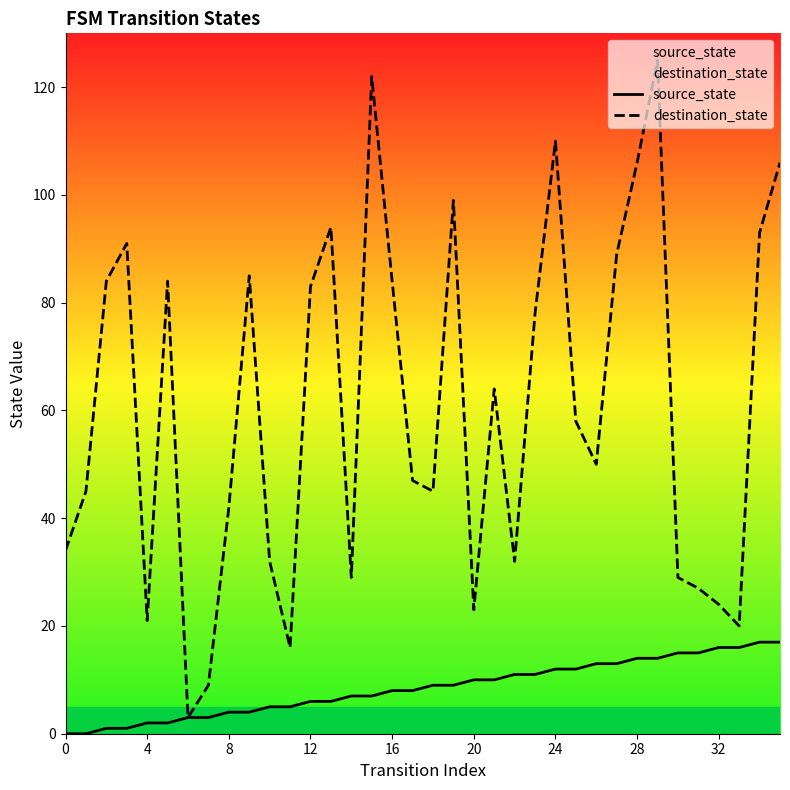

What value does the source_state series have at 21, to the nearest 10?

10